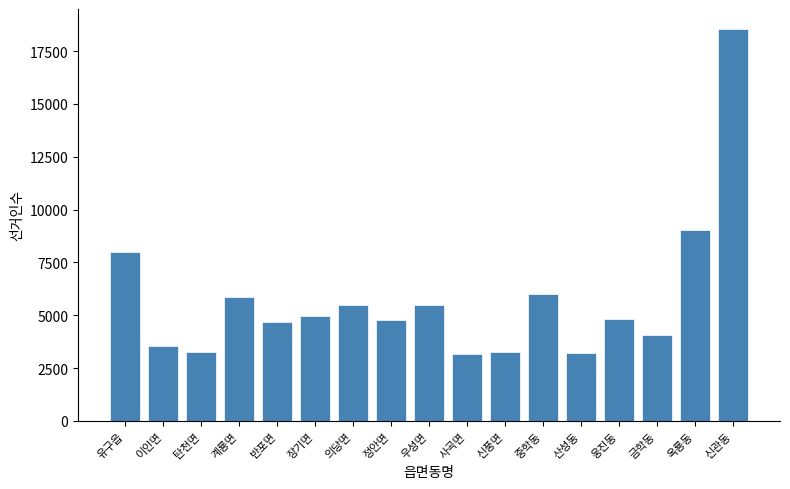

What is the label of the 17th bar from the right?

유구읍